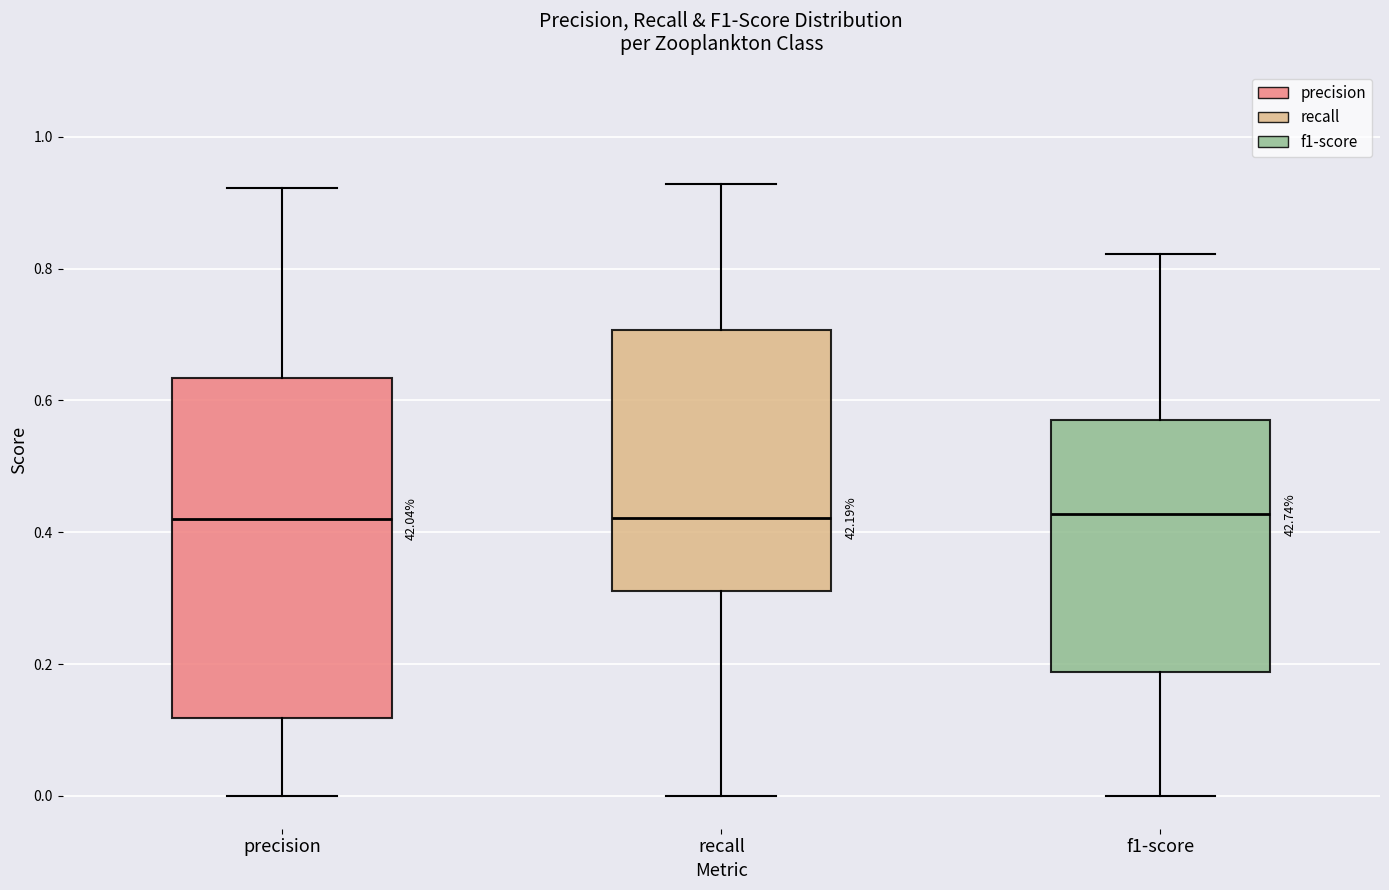

Comparing the boxes themselves (not the whiskers), which one is the tallest?

precision